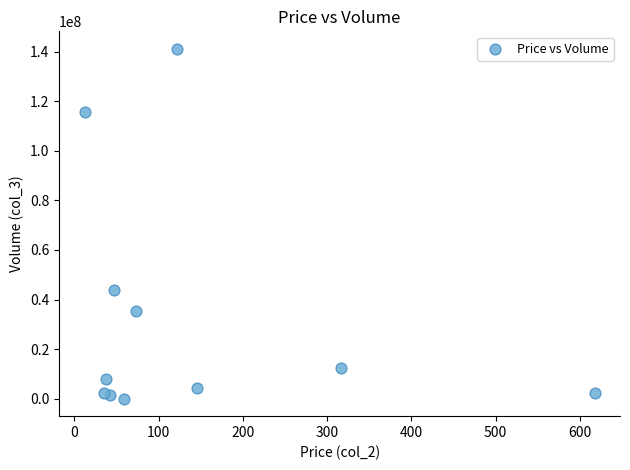

What Y value in the scatter plot is closest to 70556943?

43692315